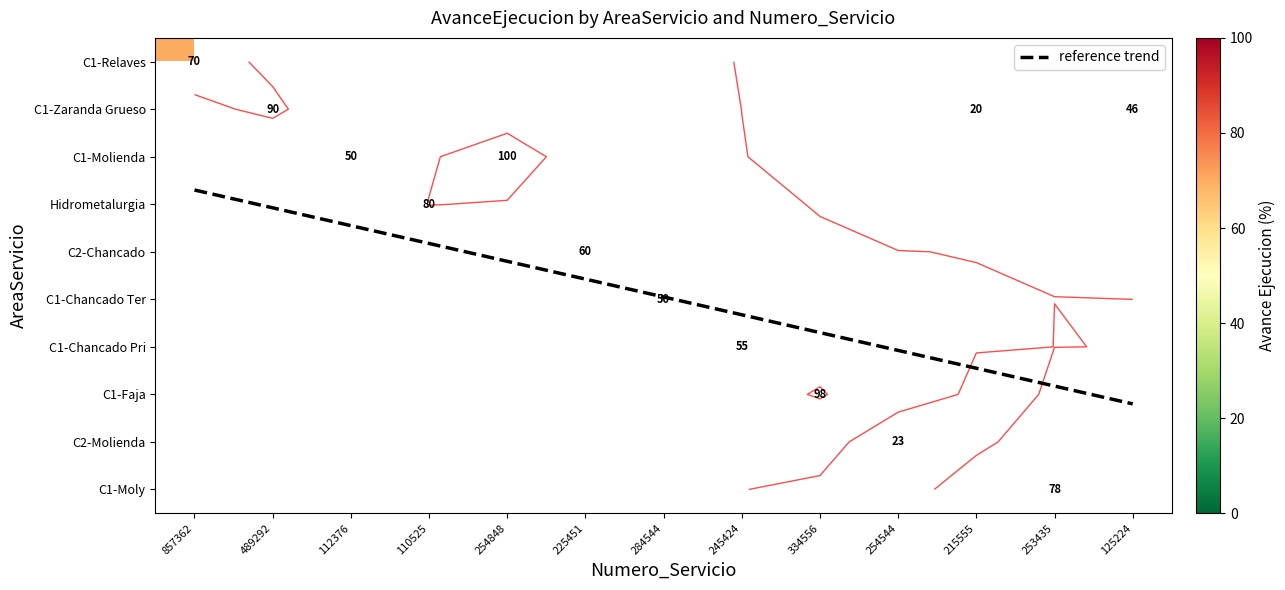

What is the sum of all C2-Molienda values?

23